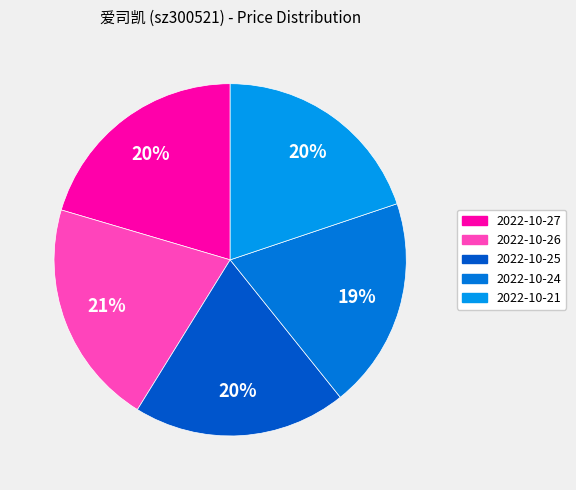

How many slices are in this pie chart?

5